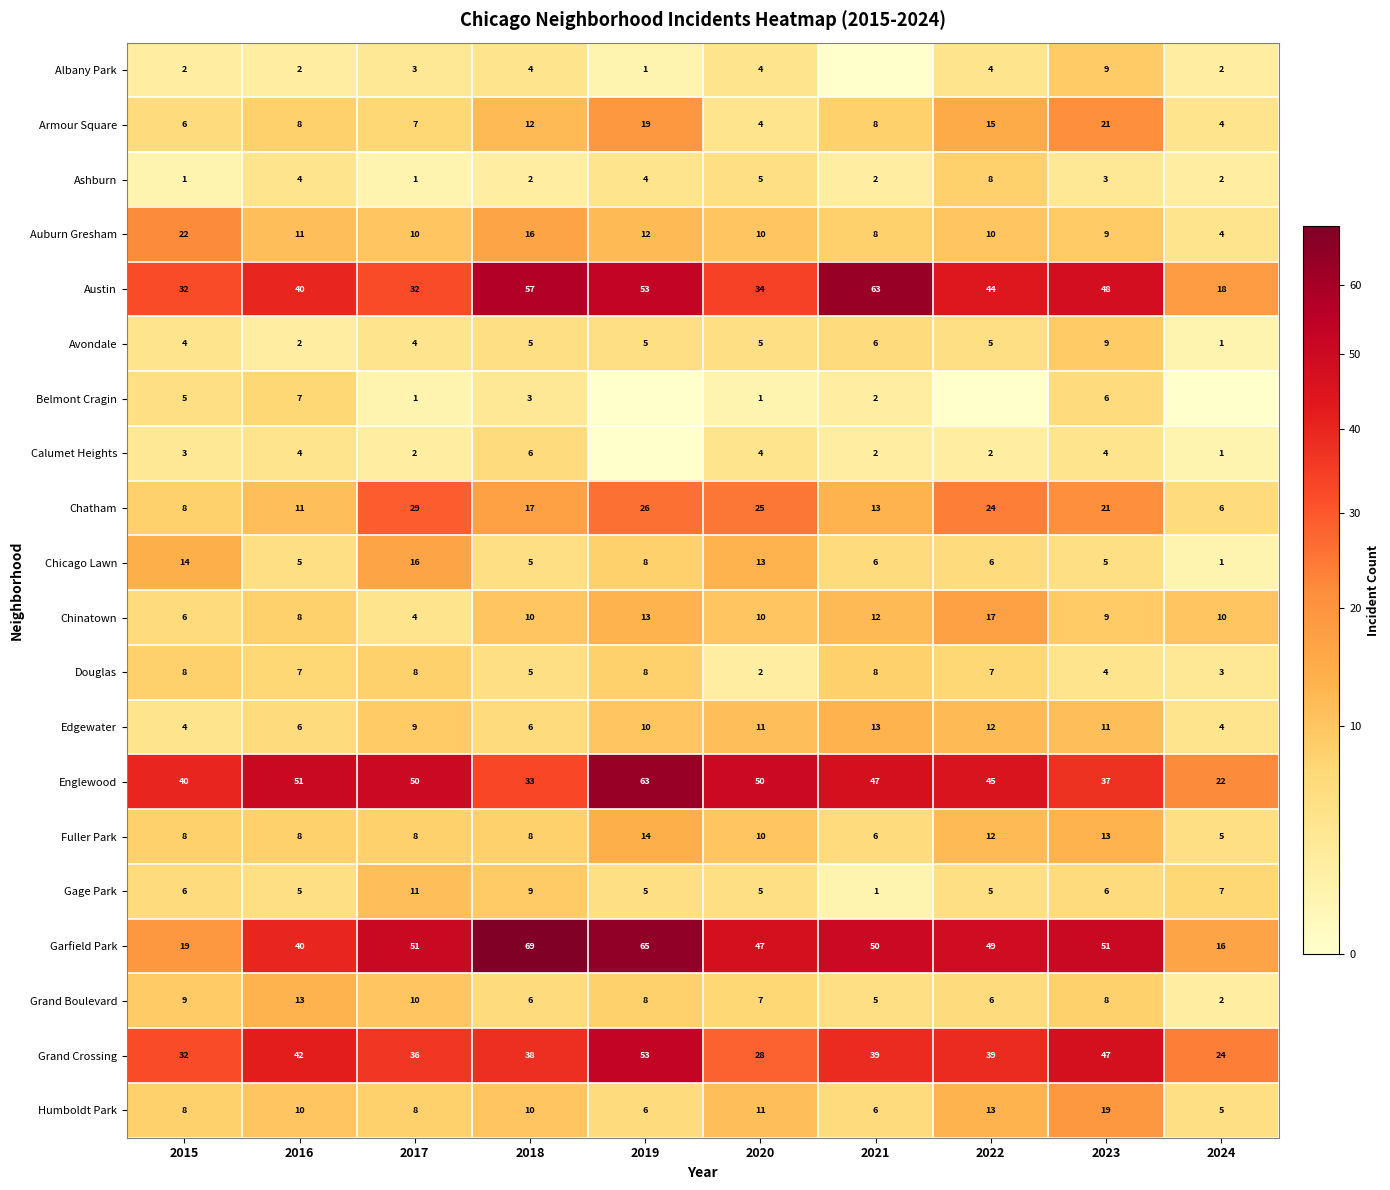

At which label is Englewood closest to 42?

2015